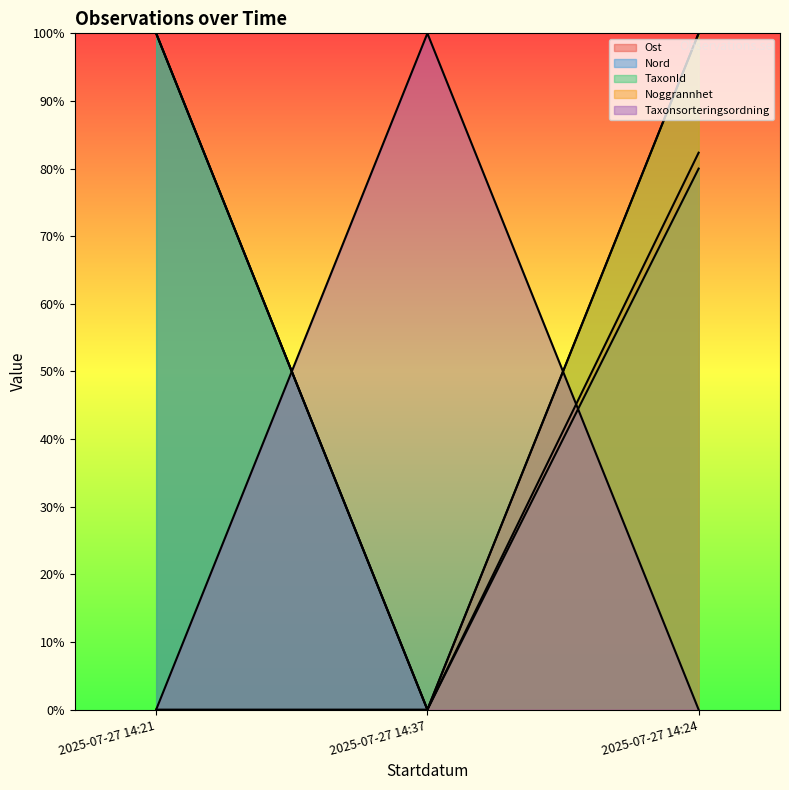

How many data points does each series have?

3